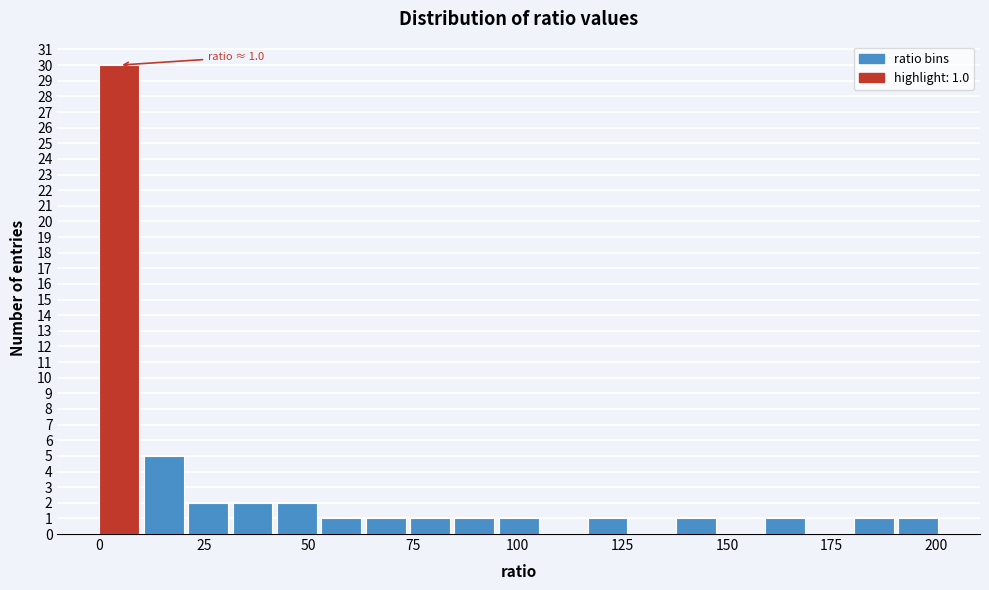

Read against the x-axis, roughly where is the centre of the tallest bar?

5